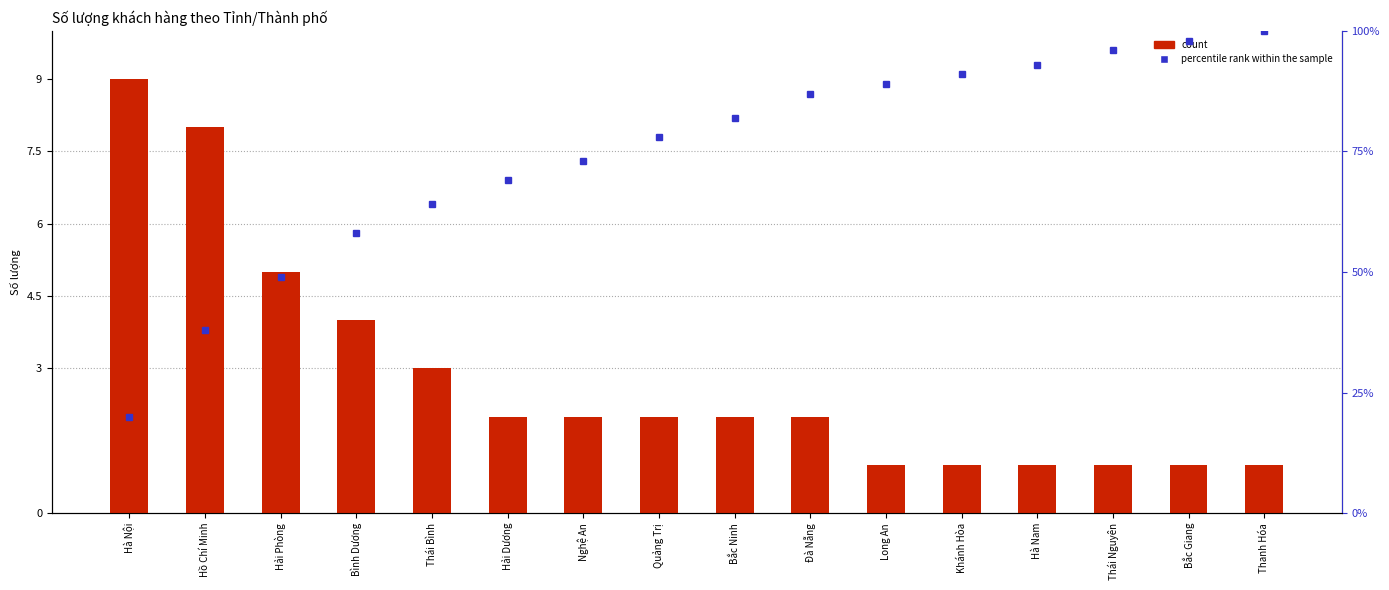

List the series in order of their overall mean, lowest first.

count, percentile rank within the sample